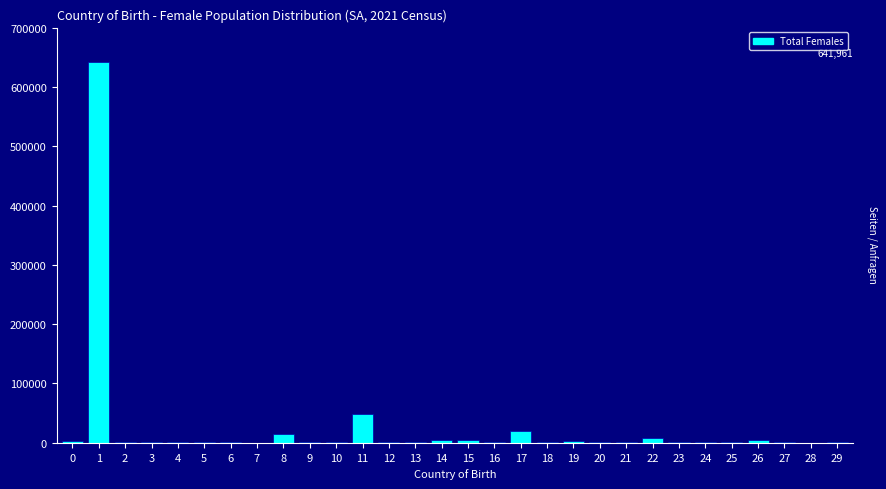

What is the greatest value displayed?

641961